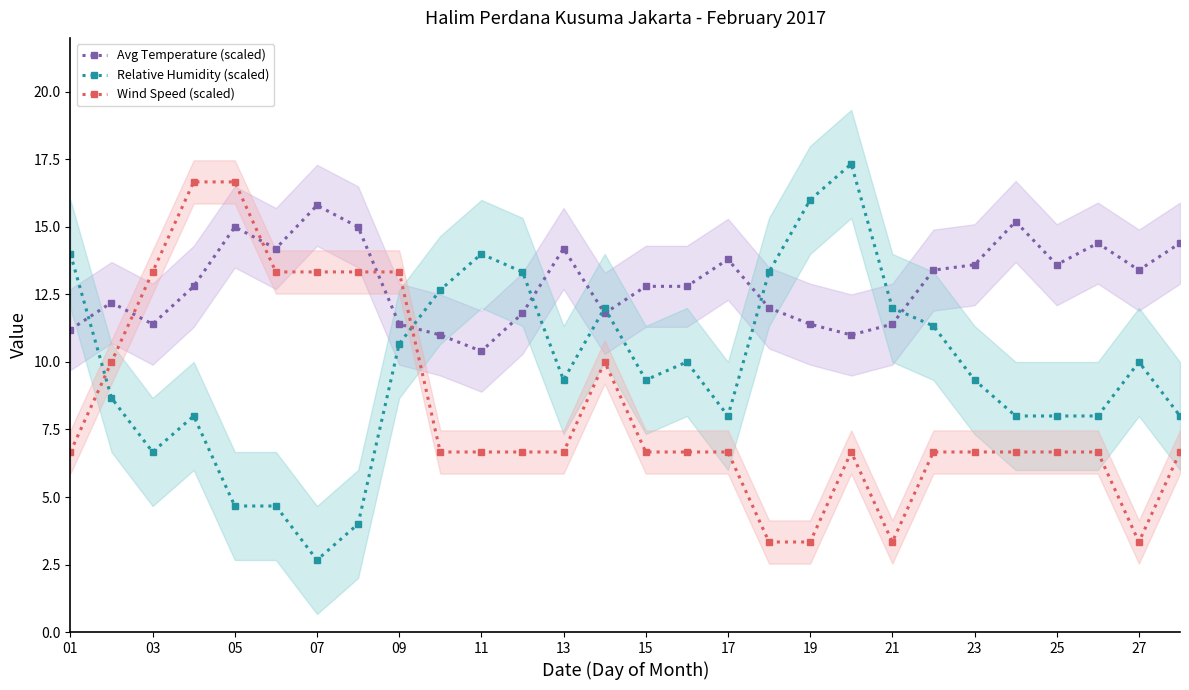

True or false: Avg Temperature (scaled) and Relative Humidity (scaled) cross at least once.

True